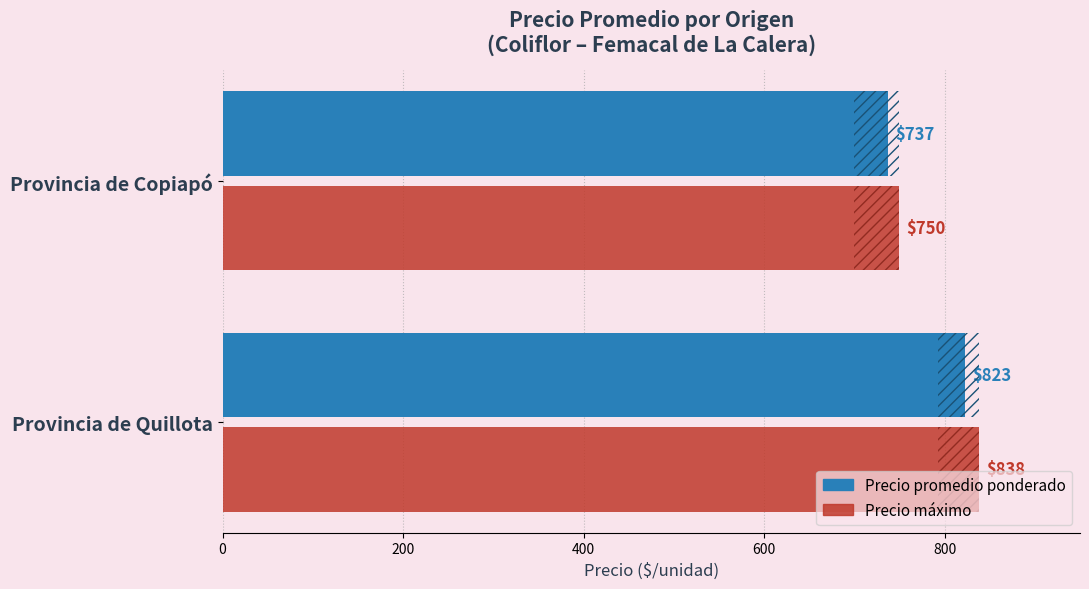

What is the total value across all series at Provincia de Copiapó?

1487